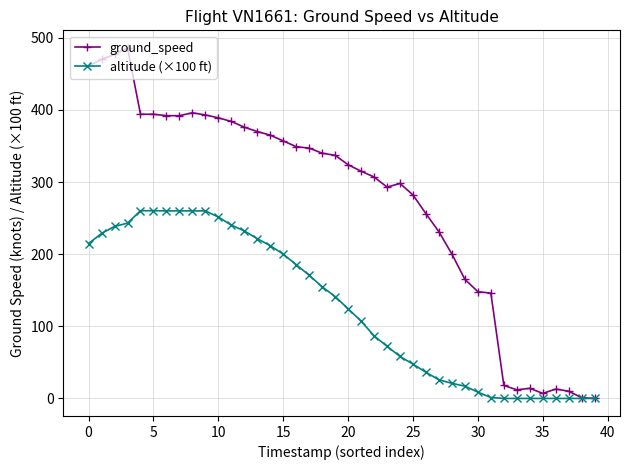

What is the highest value of the ground_speed series?

486.0